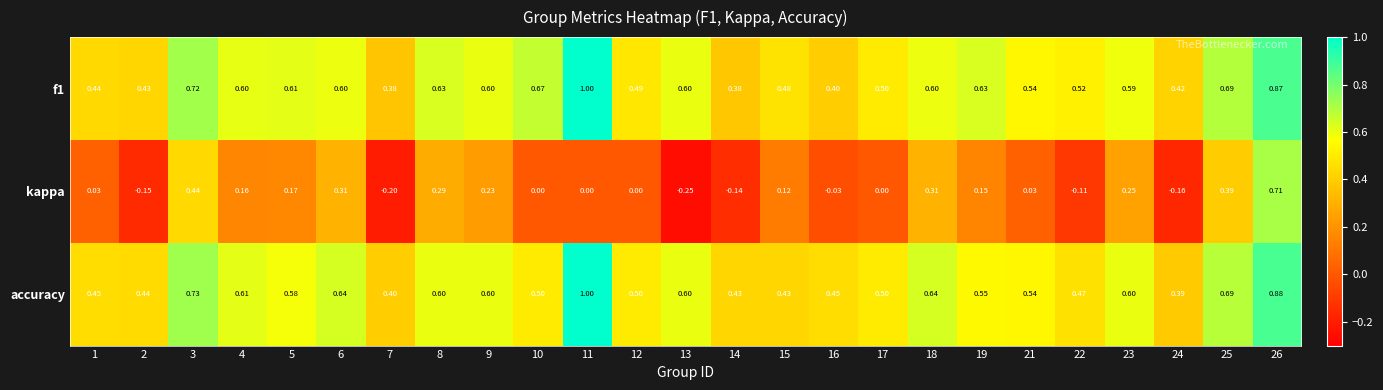

Which series has the largest range (max minus min)?

kappa